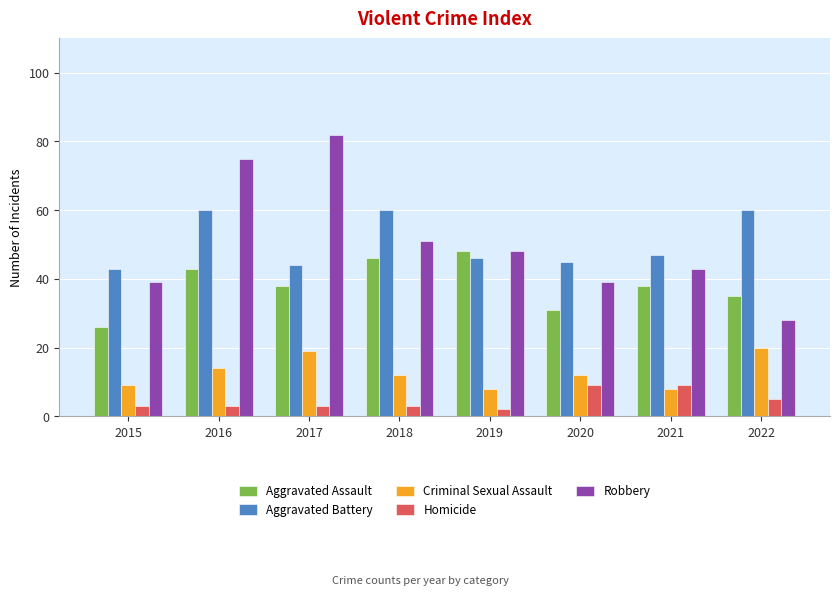

What is the total value across all series at 2016?

195